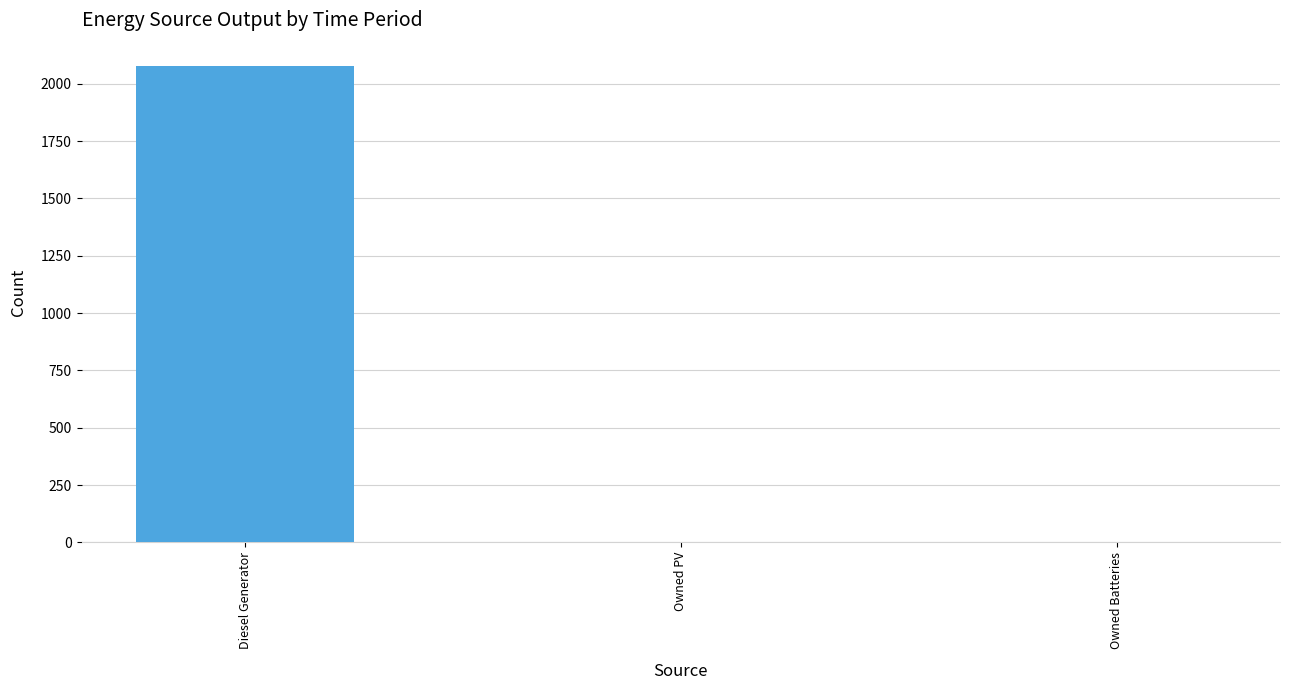

What is the greatest value displayed?

2075